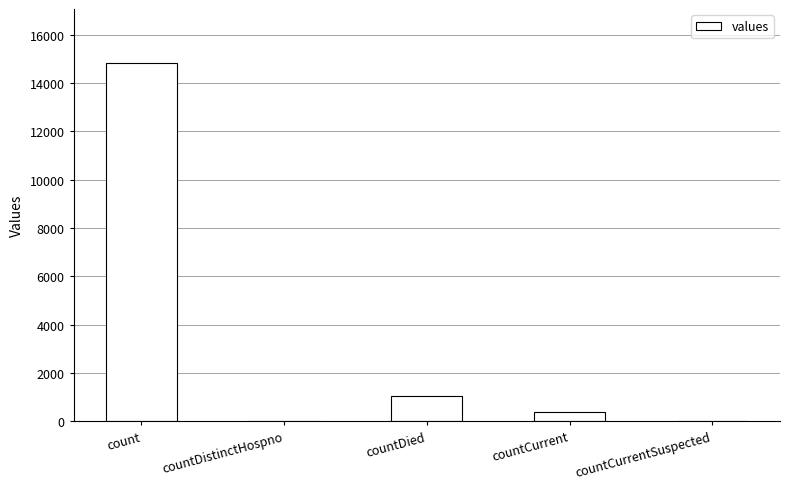

Reading left to right, list all the values displayed in this chart.

14832	0	1054	383	0